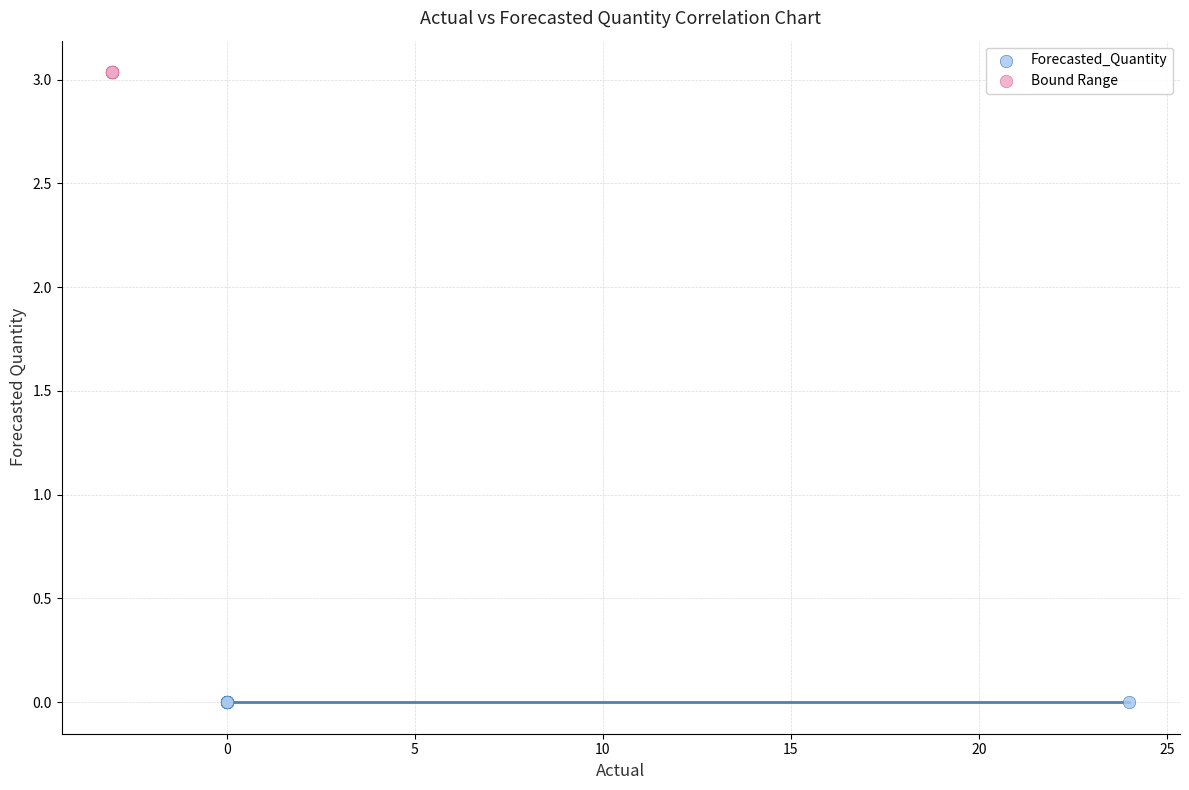

Which series reaches the maximum Y coordinate?

Bound Range